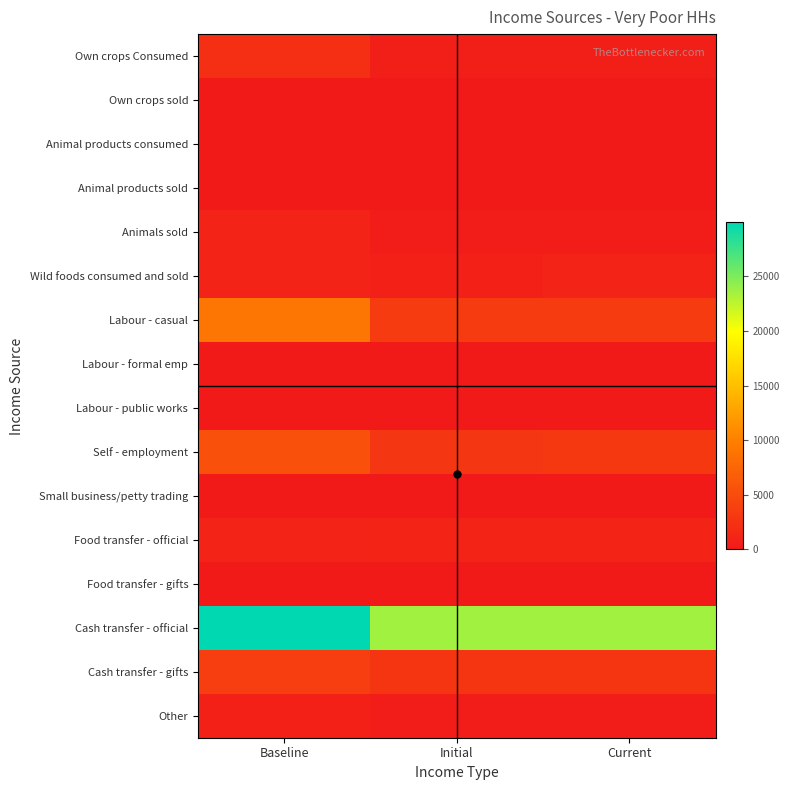

Which category has the highest value across all series?

Baseline